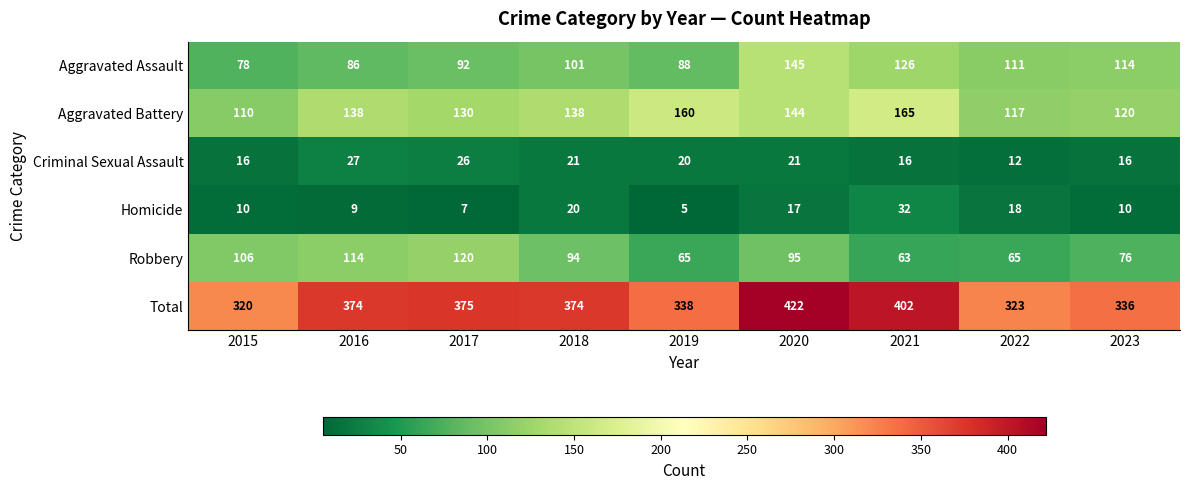

What is the approximate value of Total at 2019, to the nearest 5?

340